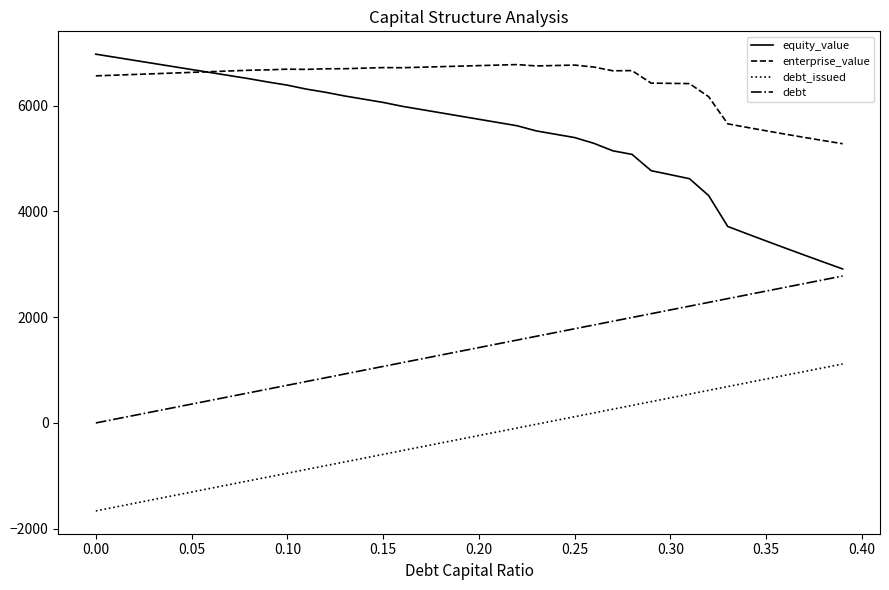

Which series has the widest spread of values?

equity_value